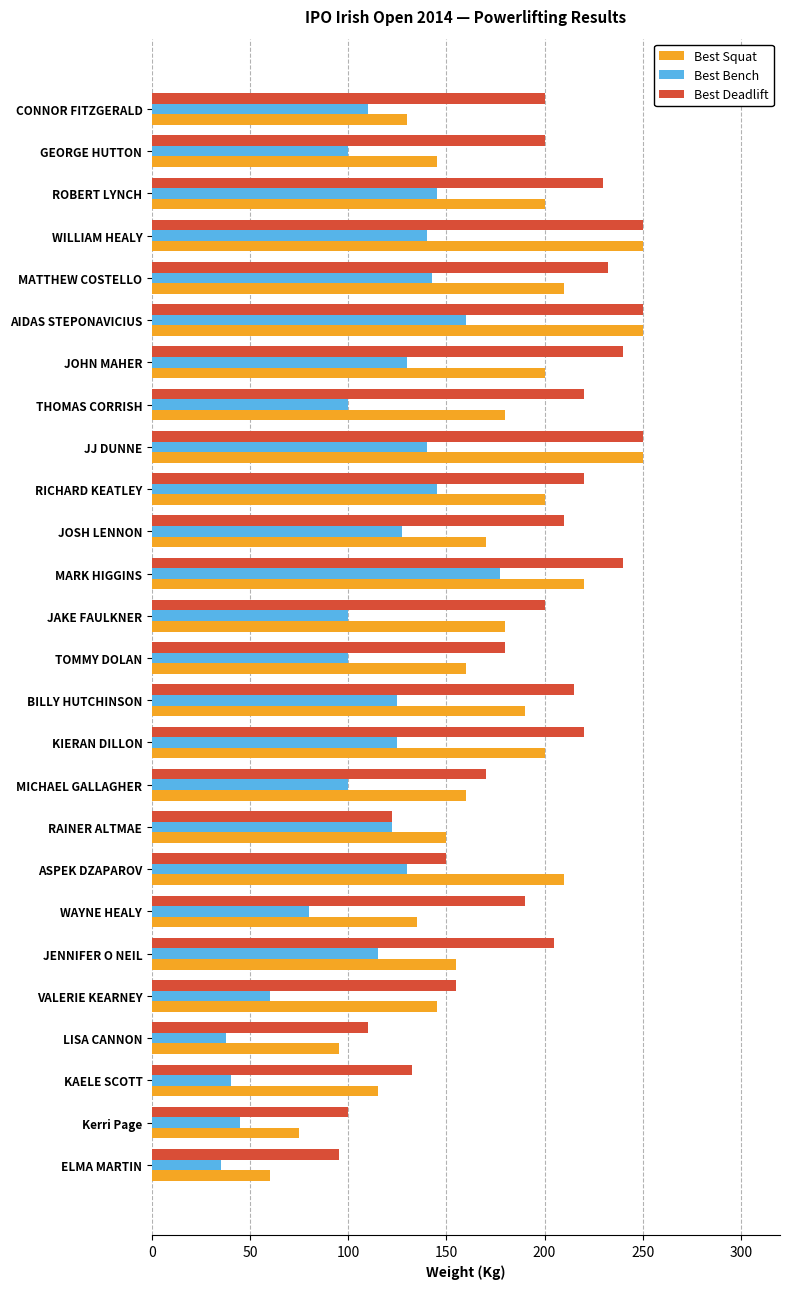

At how many categories does at least one series exceed 65?

26